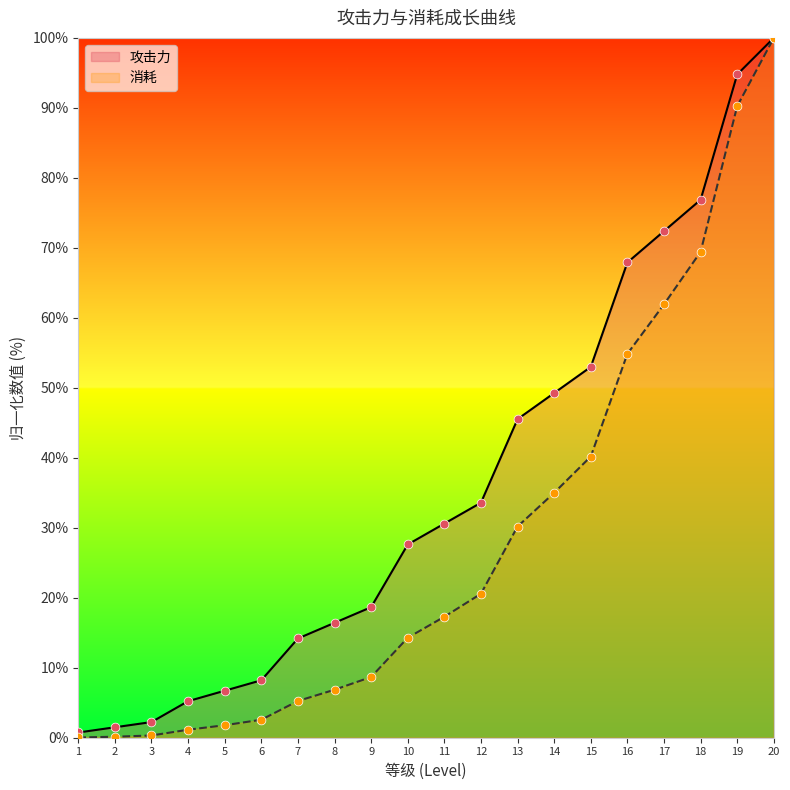

Which series has the largest total across all categories?

攻击力